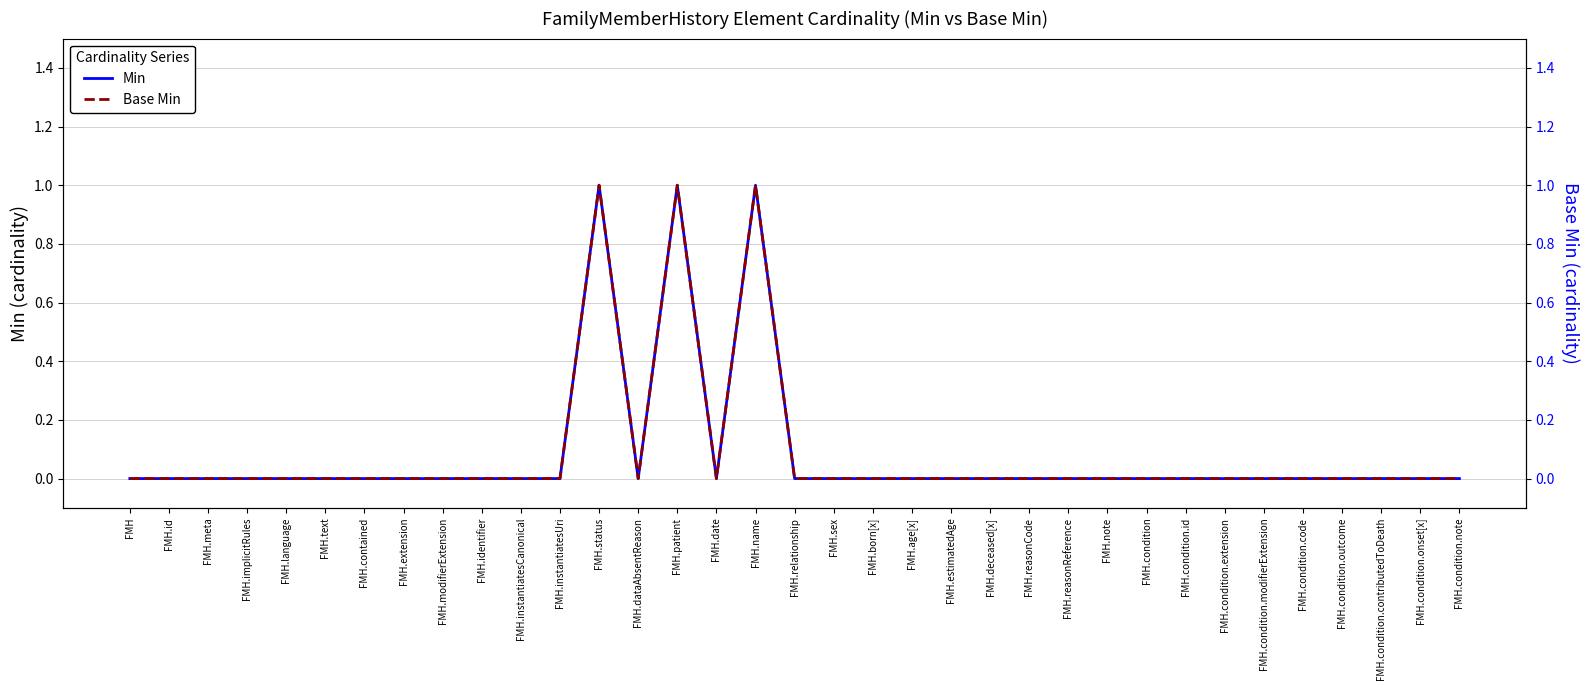

What is the maximum value shown in the chart?

1